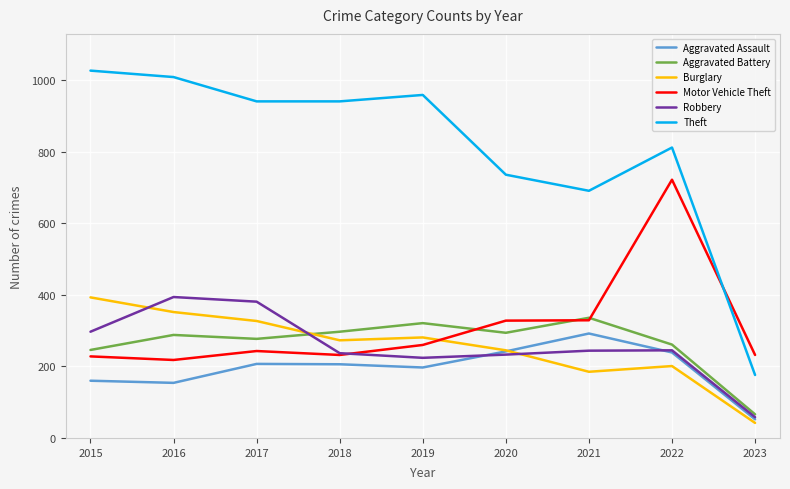

Which series has the widest spread of values?

Theft